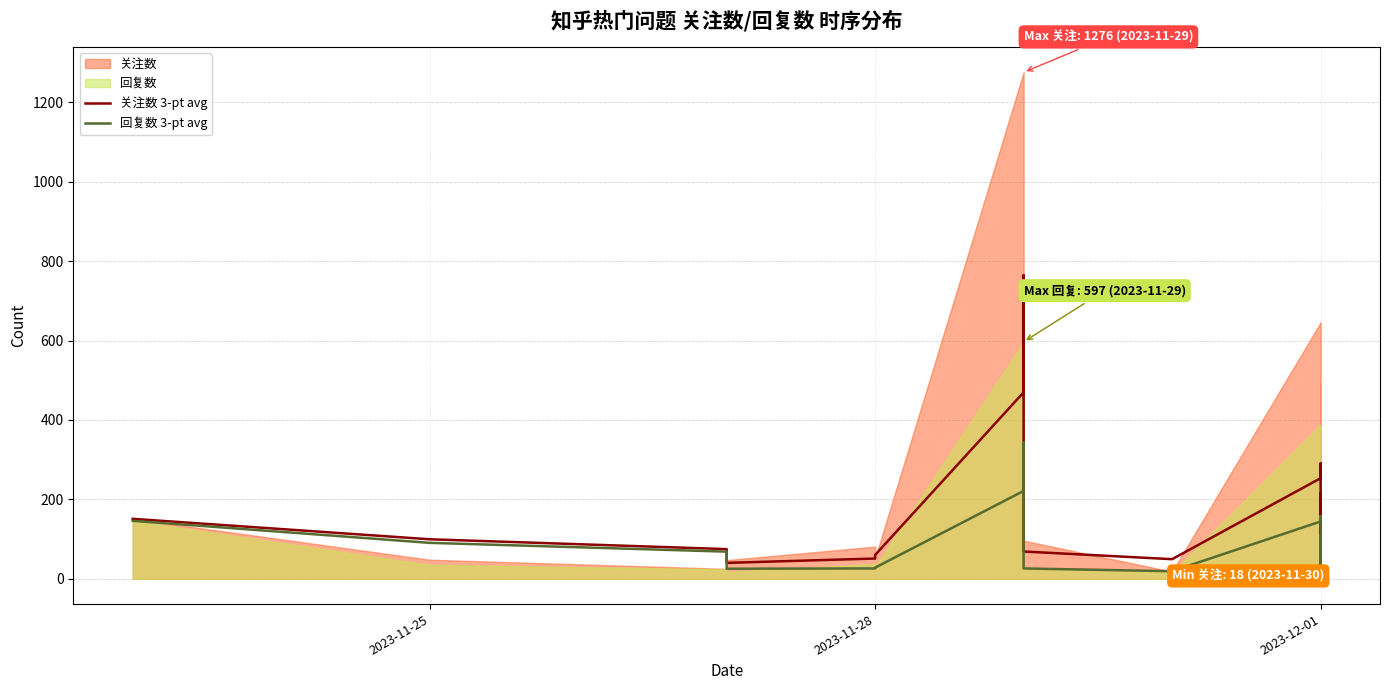

What is the difference between the 关注数 3-pt avg values at 2023-11-28 and 2023-12-01?

112.0